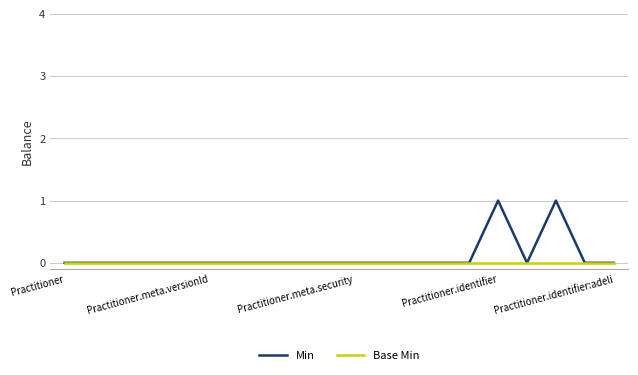

Rank the series by their average value, from highest to lowest.

Min, Base Min